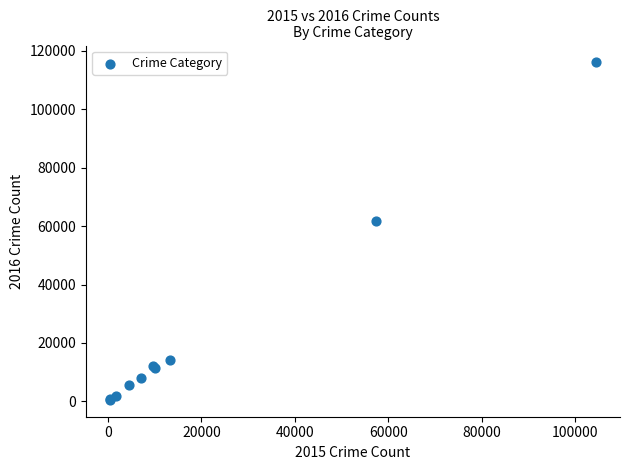

What Y value in the scatter plot is closest to 58291?

61618